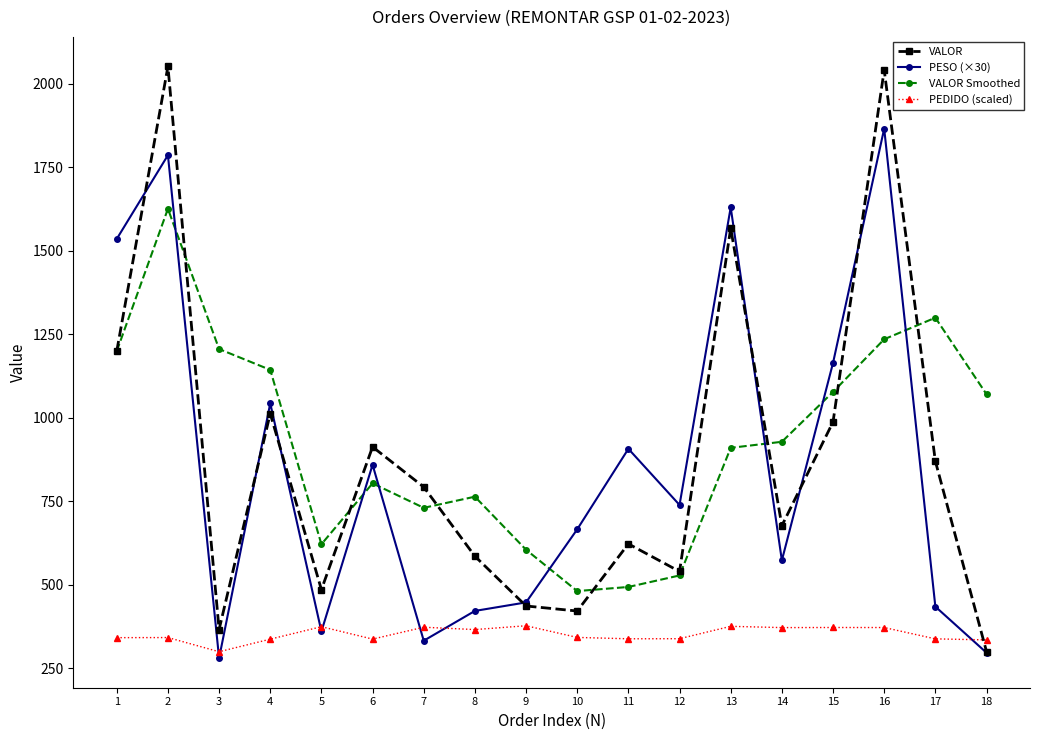

True or false: VALOR Smoothed and PEDIDO (scaled) cross at least once.

False